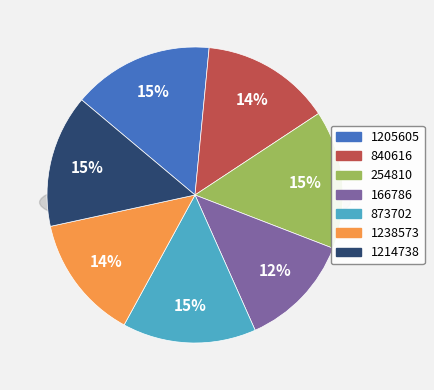

Which category has the biggest portion of the pie?

1205605